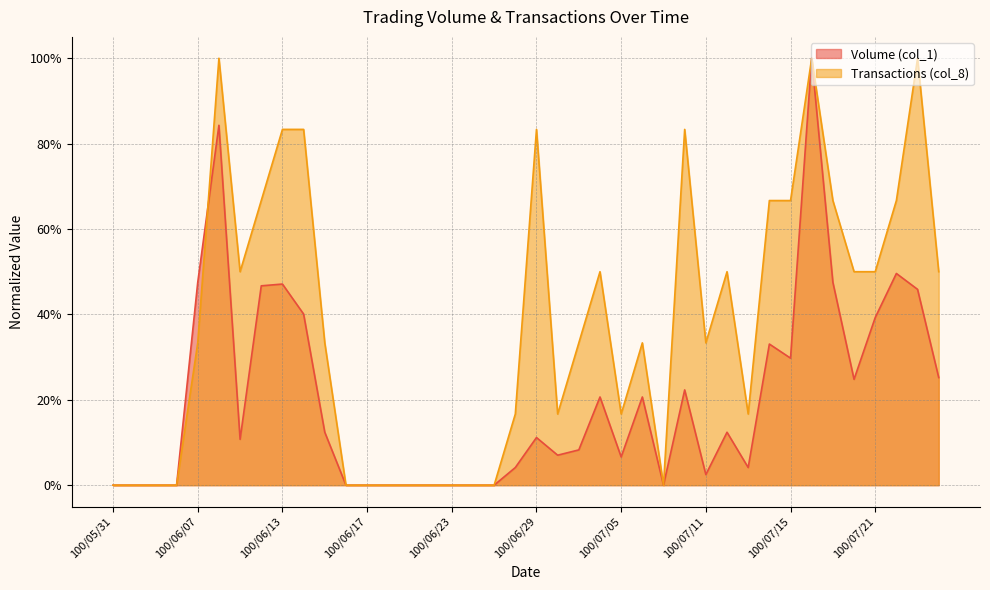

Which series has the largest total across all categories?

Transactions (col_8)